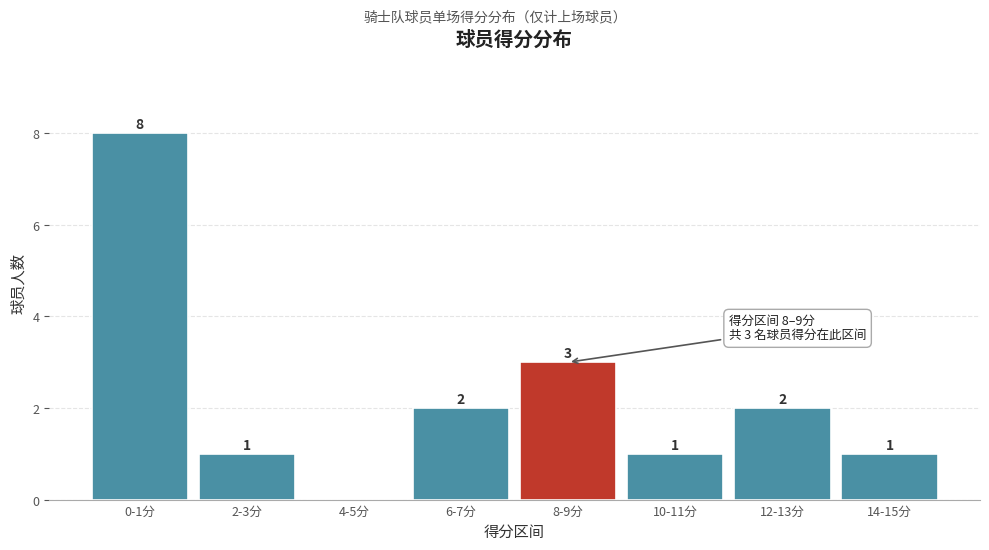

Reading right to left, list all the values displayed in this chart.

14-15分=1	12-13分=2	10-11分=1	8-9分=3	6-7分=2	4-5分=0	2-3分=1	0-1分=8